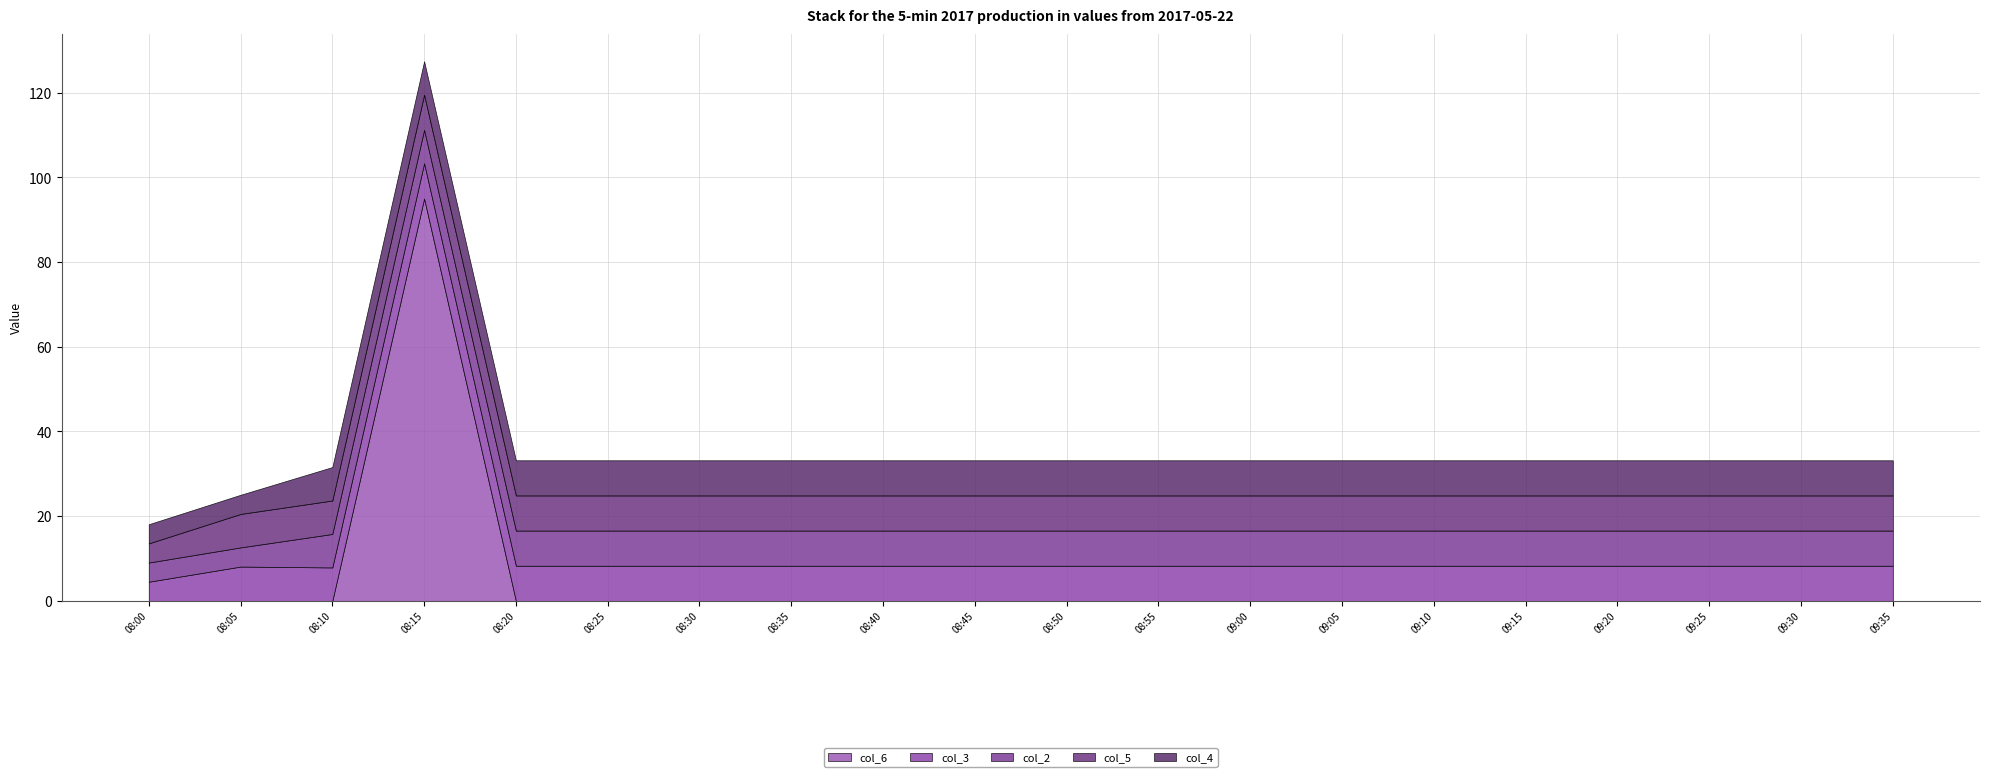

True or false: col_2 and col_5 intersect in this chart.

False